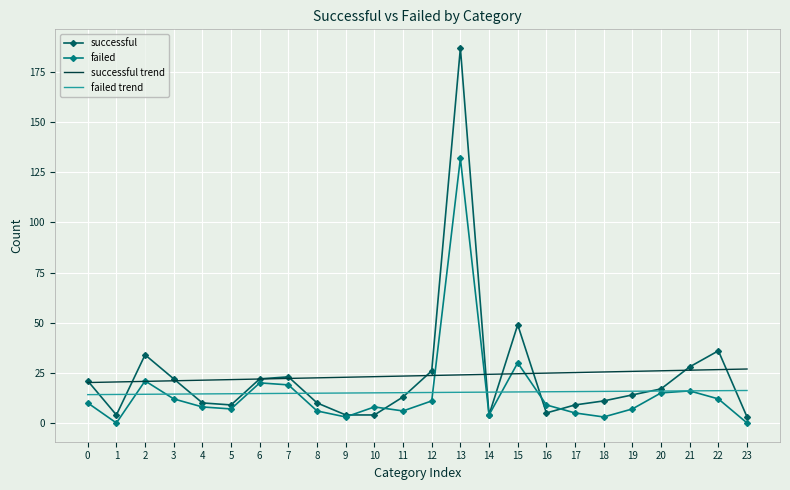

Which series has the widest spread of values?

successful